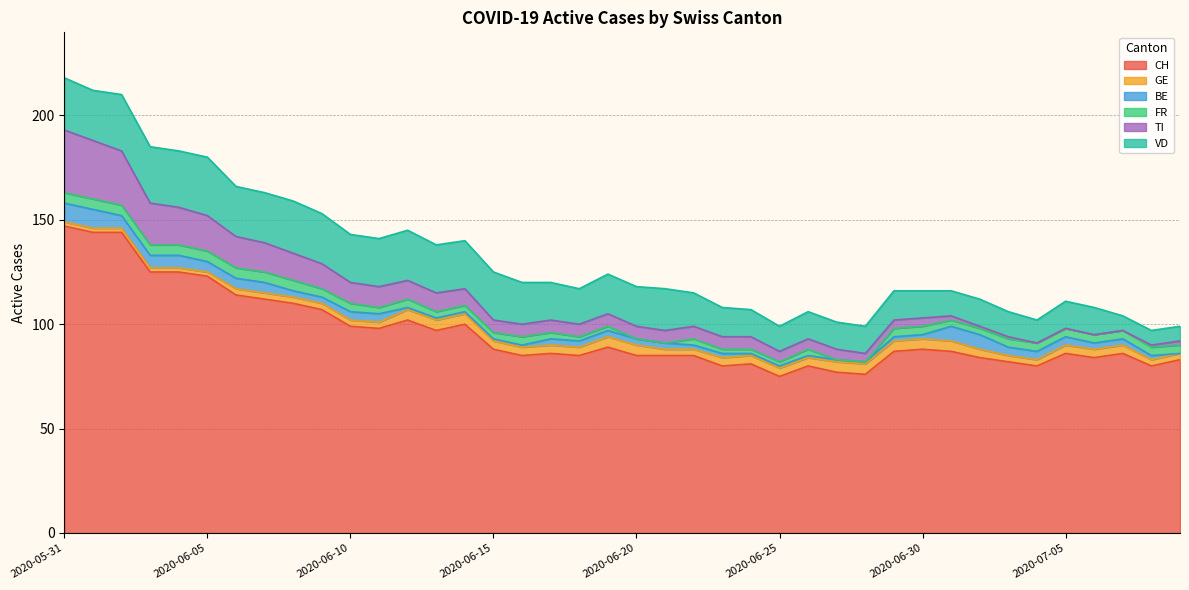

What is the maximum value for TI?

30